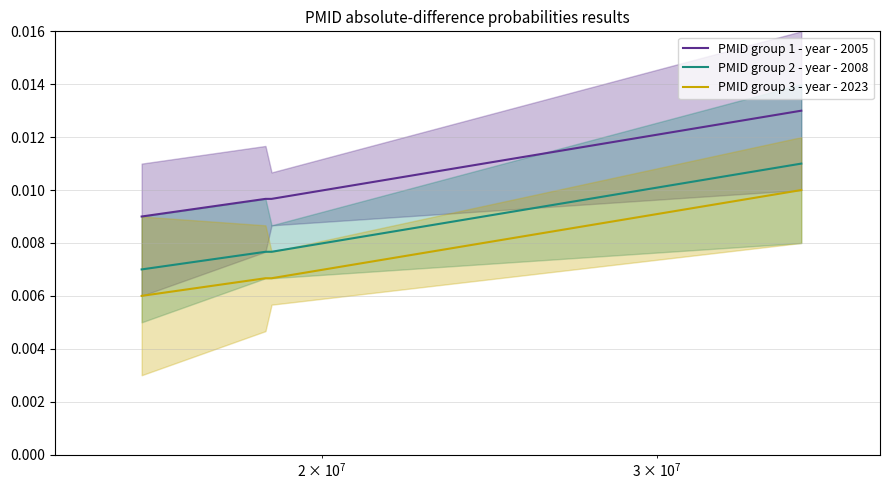

True or false: PMID group 2 - year - 2008 and PMID group 3 - year - 2023 cross at least once.

False